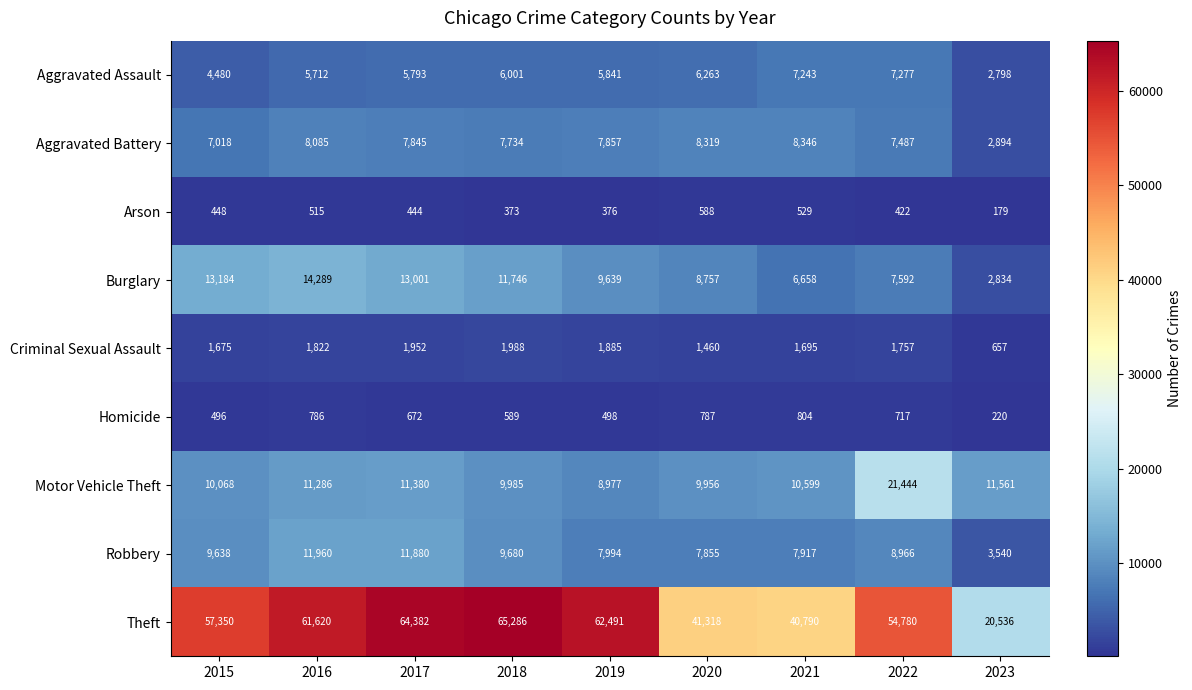

Is it true that Motor Vehicle Theft equals 17021 at 2020?

False